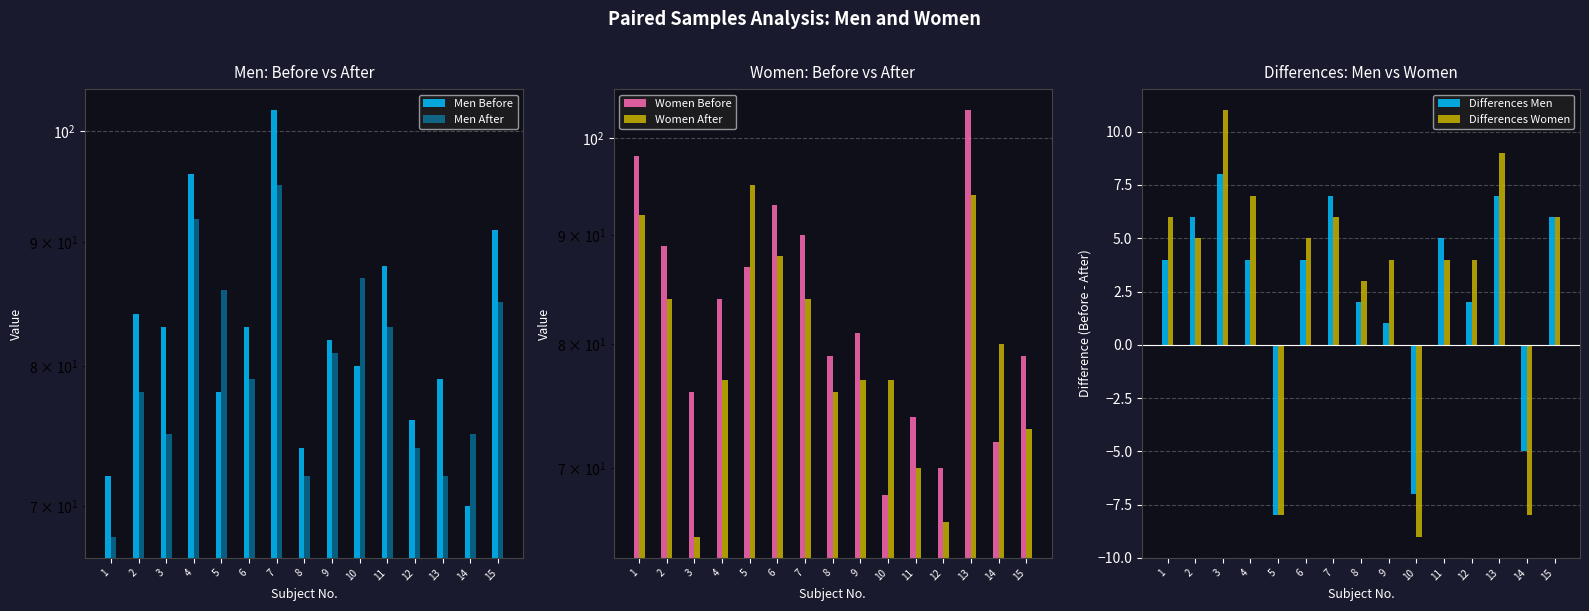

What is the value of the Men After bar at the 1st from the left?

68